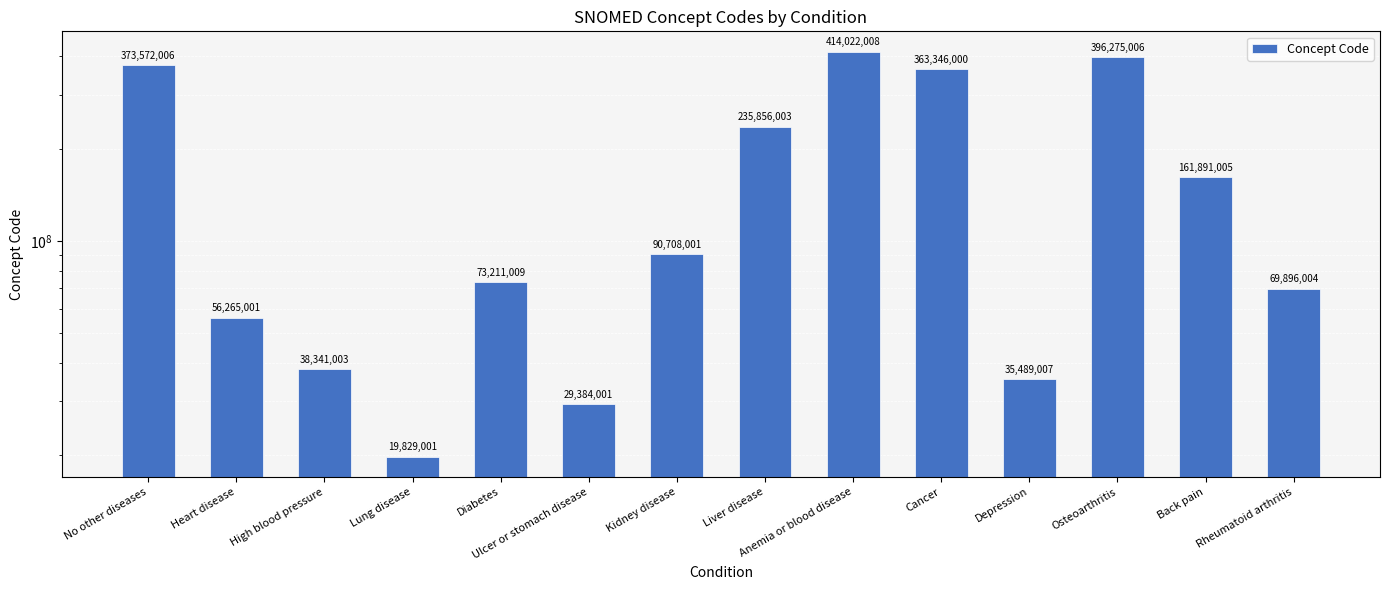

Reading left to right, list all the values displayed in this chart.

373572006	56265001	38341003	19829001	73211009	29384001	90708001	235856003	414022008	363346000	35489007	396275006	161891005	69896004